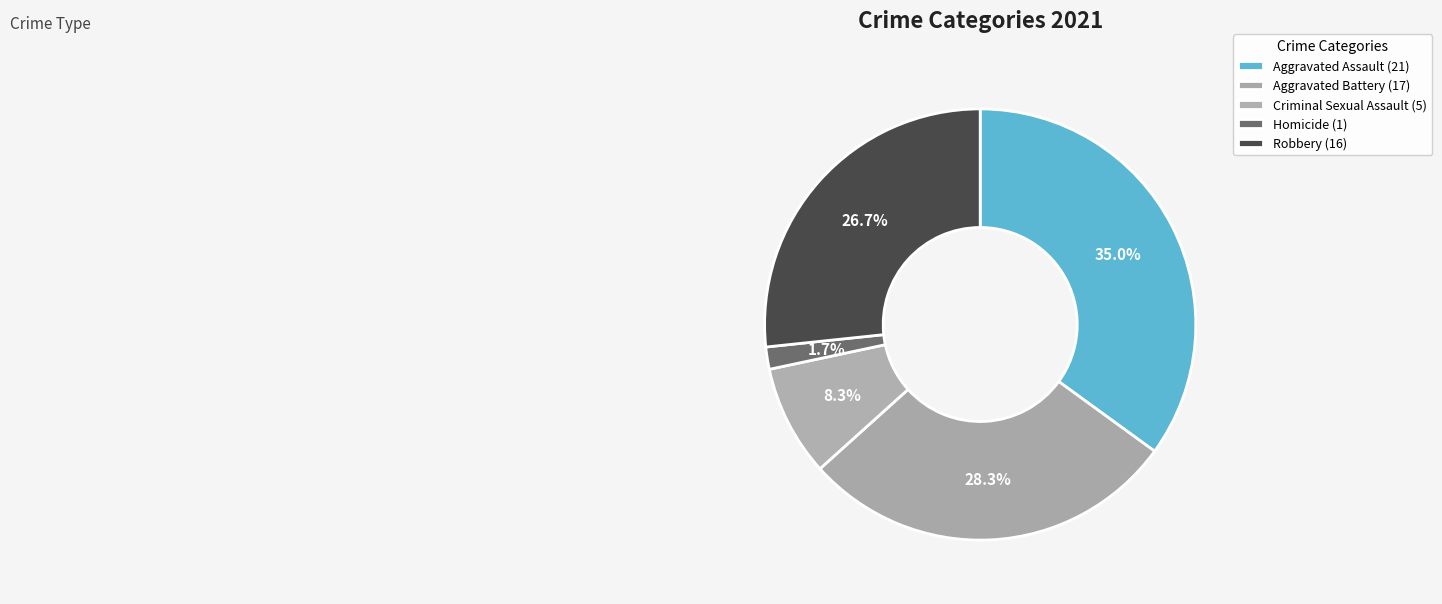

What is the change in value from Aggravated Battery to Homicide?

-16